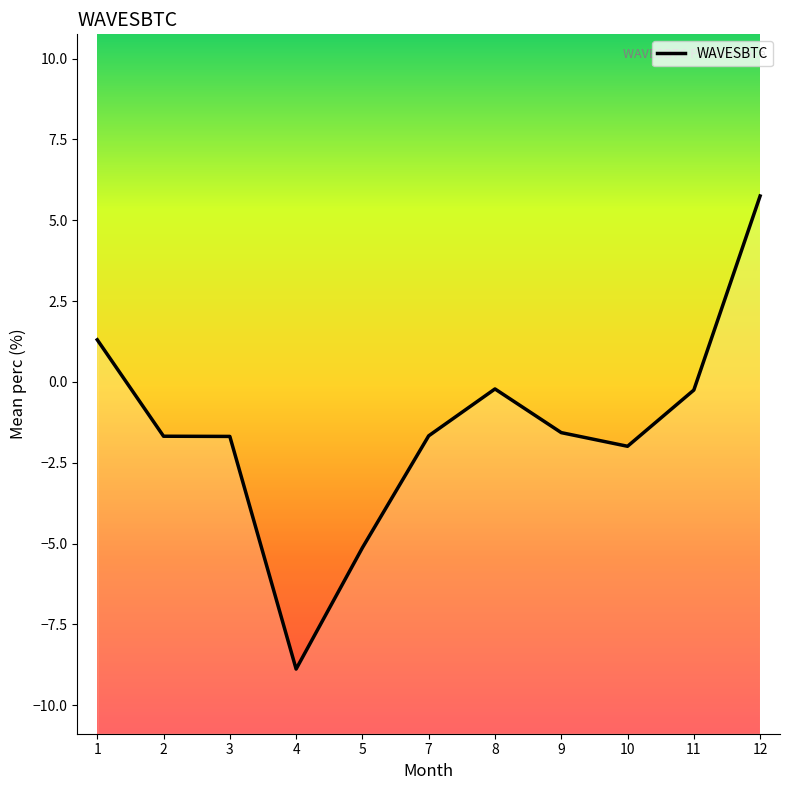

How many values are above zero?

2